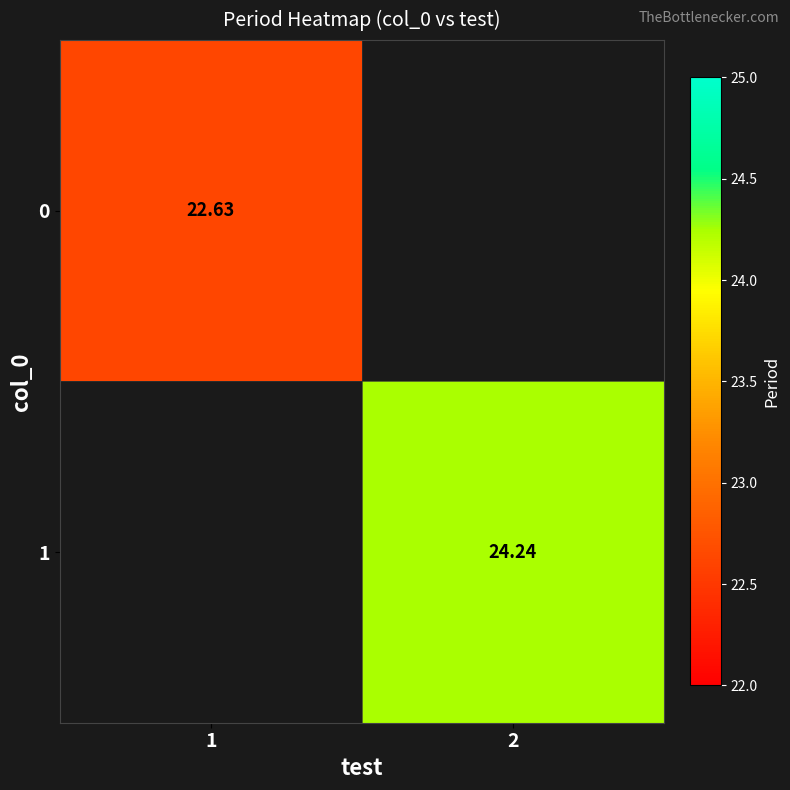

Is the value of 0 at 1 greater than the value of 1 at 2?

No